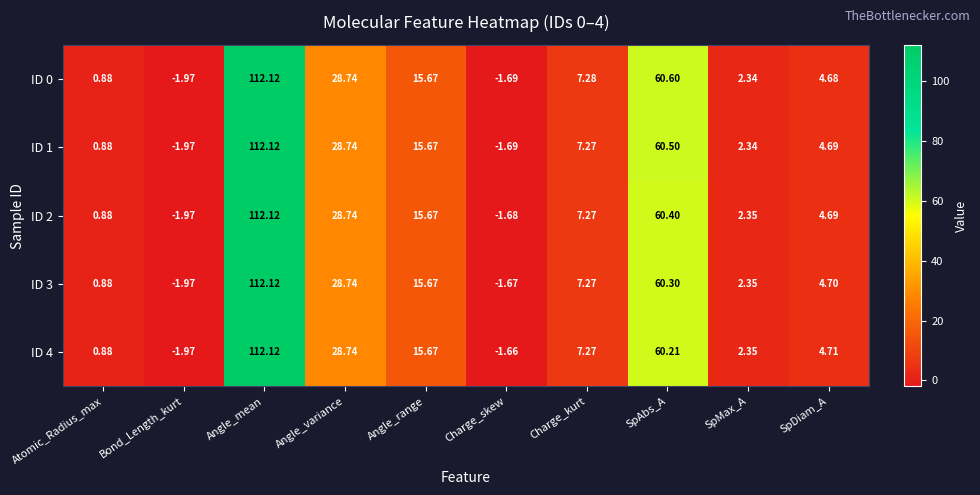

Which label corresponds to the smallest value in the chart?

Bond_Length_kurt